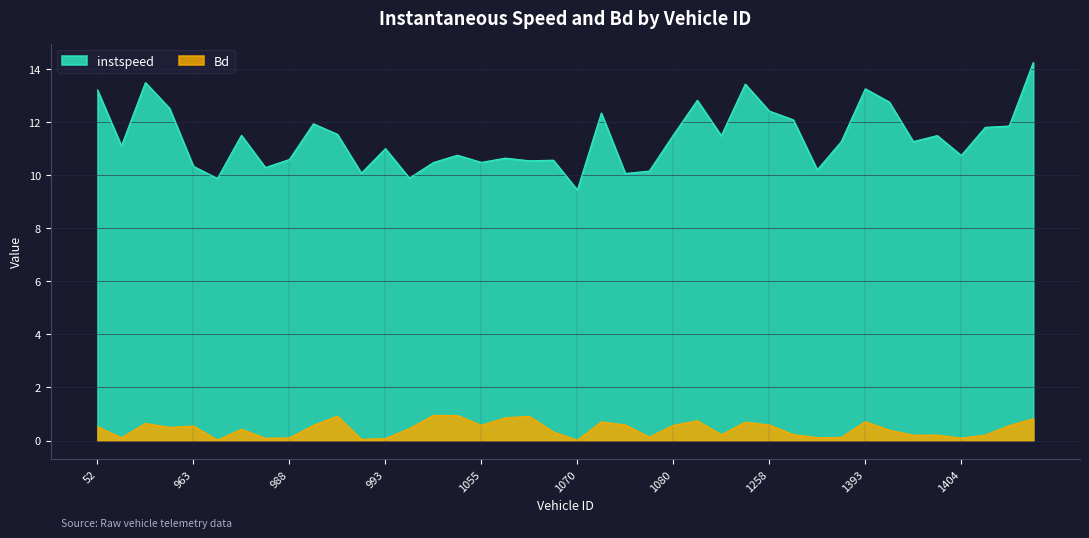

What is the difference between the second highest and minimum values in the Bd series?

0.9